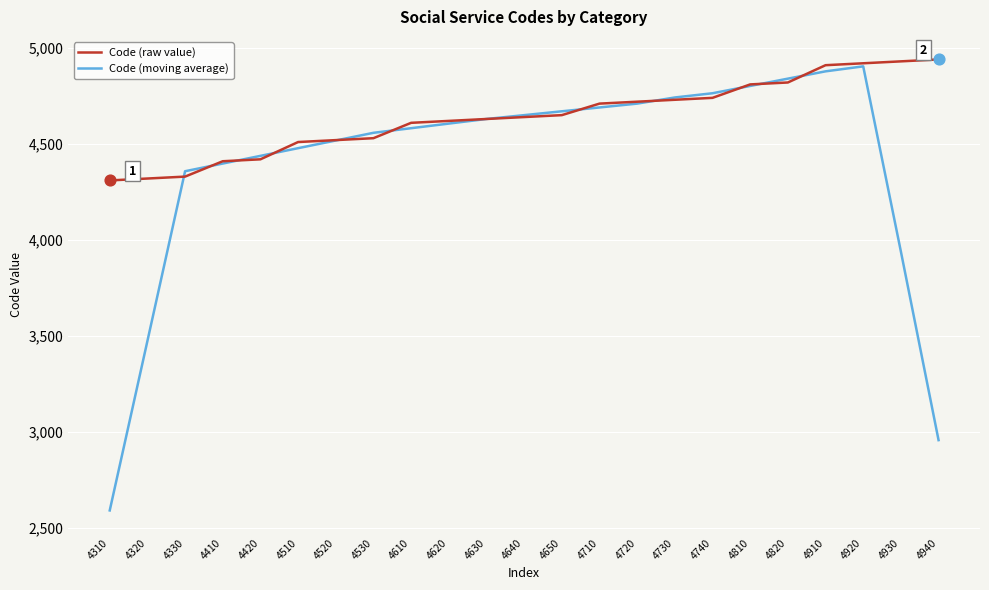

Which series has the largest range (max minus min)?

Code (moving average)